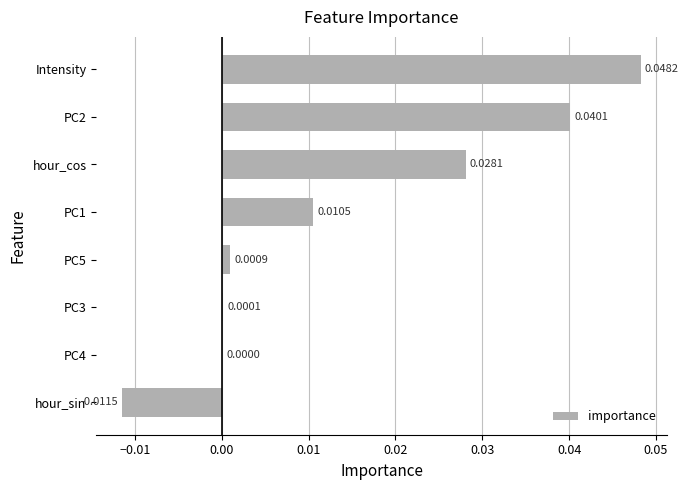

How many values exceed 0?

7